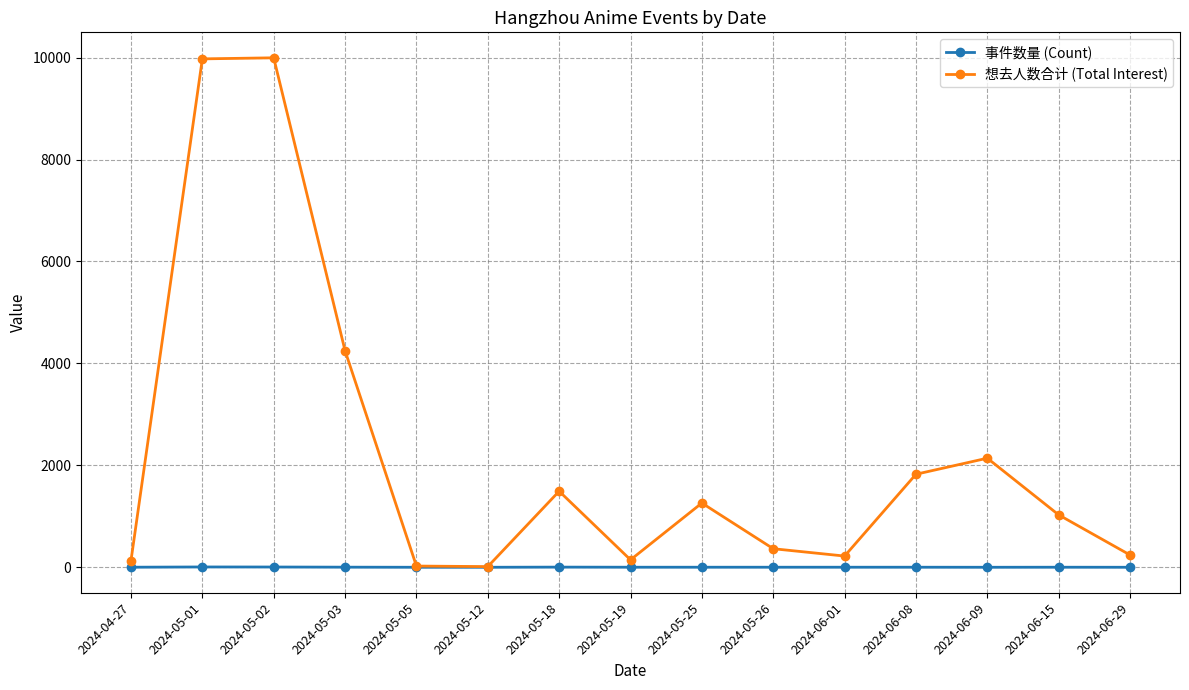

True or false: 想去人数合计 (Total Interest) has more than 2 interior local peaks.

True